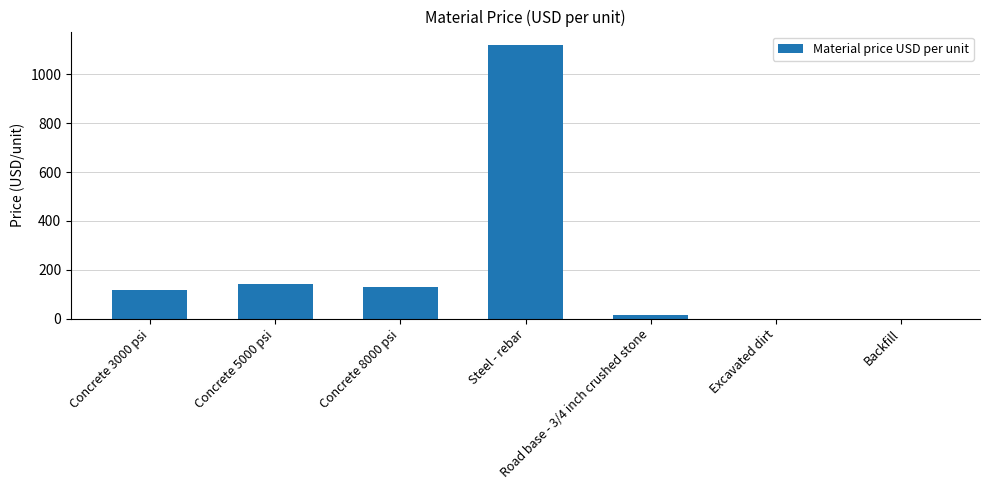

True or false: the data shows 92 at Concrete 5000 psi.

False